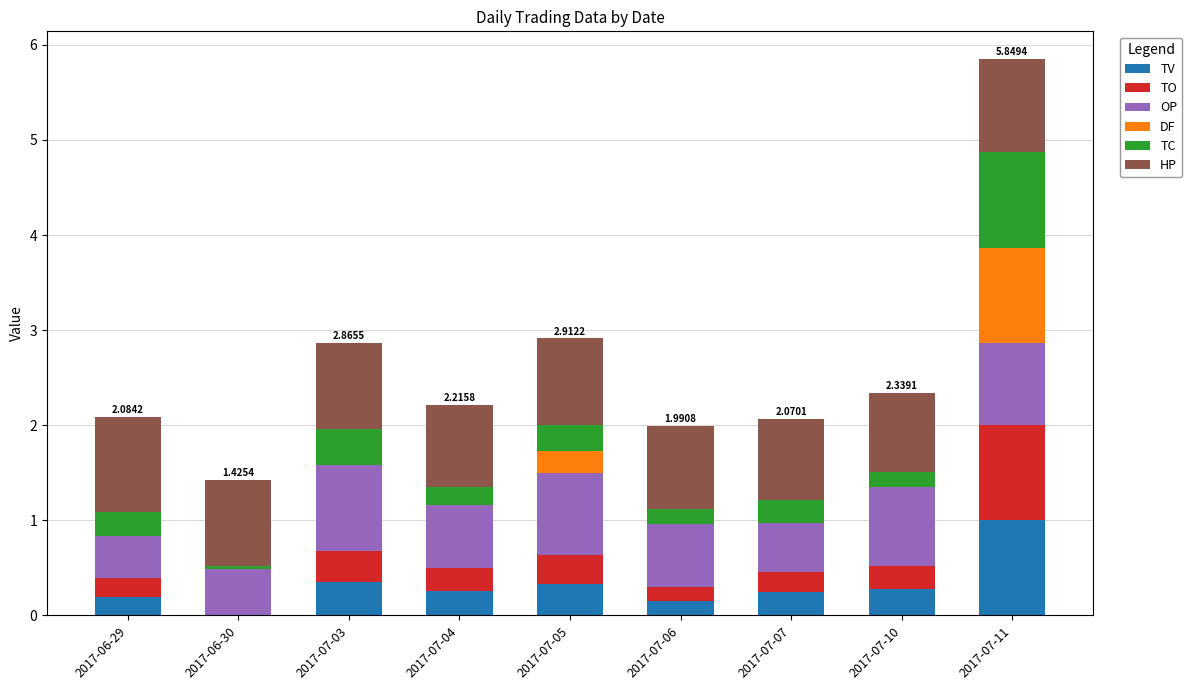

The value of TV at 2017-07-04 is 0.1. True or false?

False